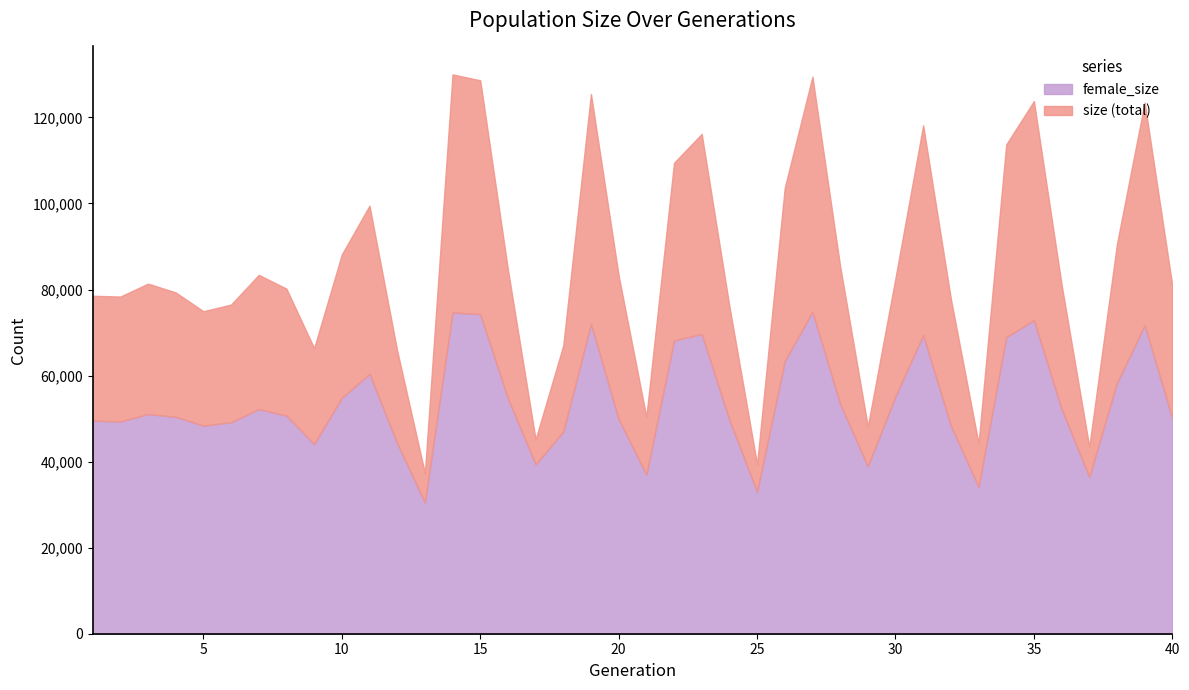

What are all the series names shown in the legend?

female_size, size (total)